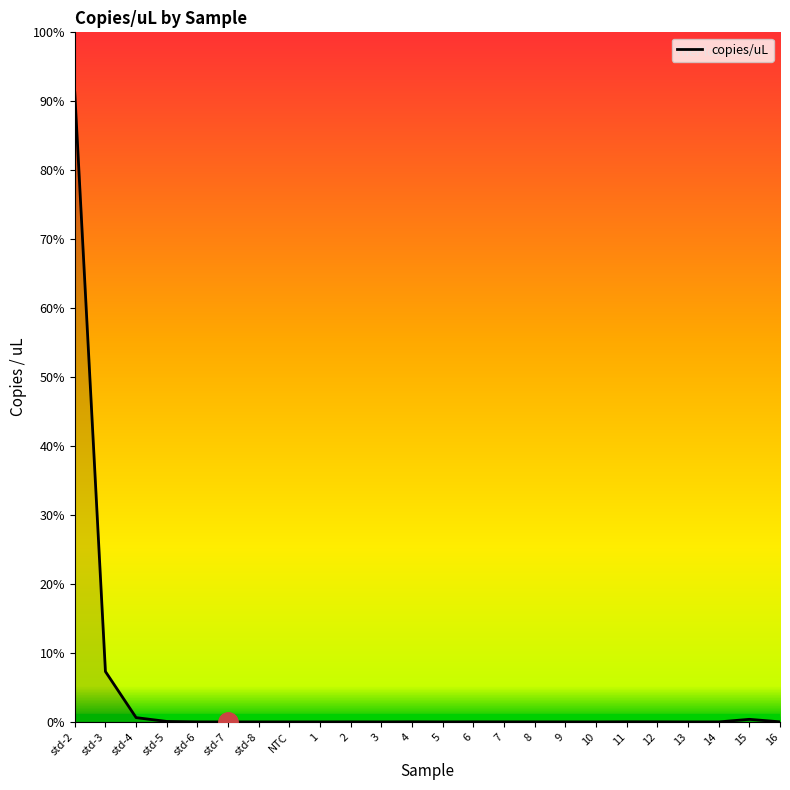

Does the chart display data point markers on the line(s)?

No